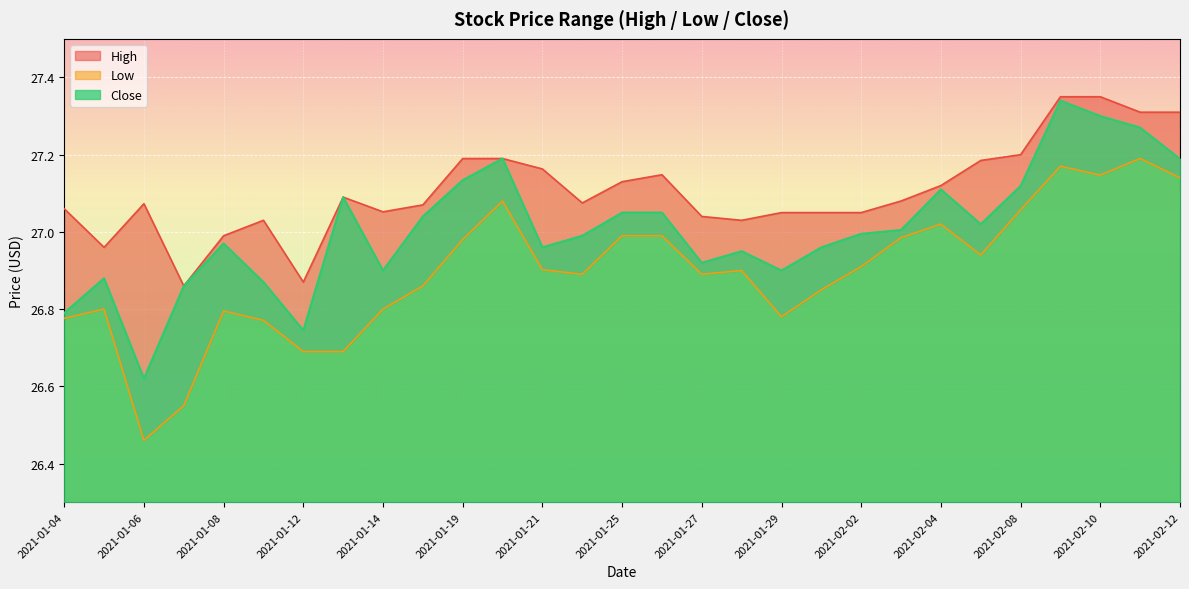

What is the total value across all series at 2021-01-08?

80.8